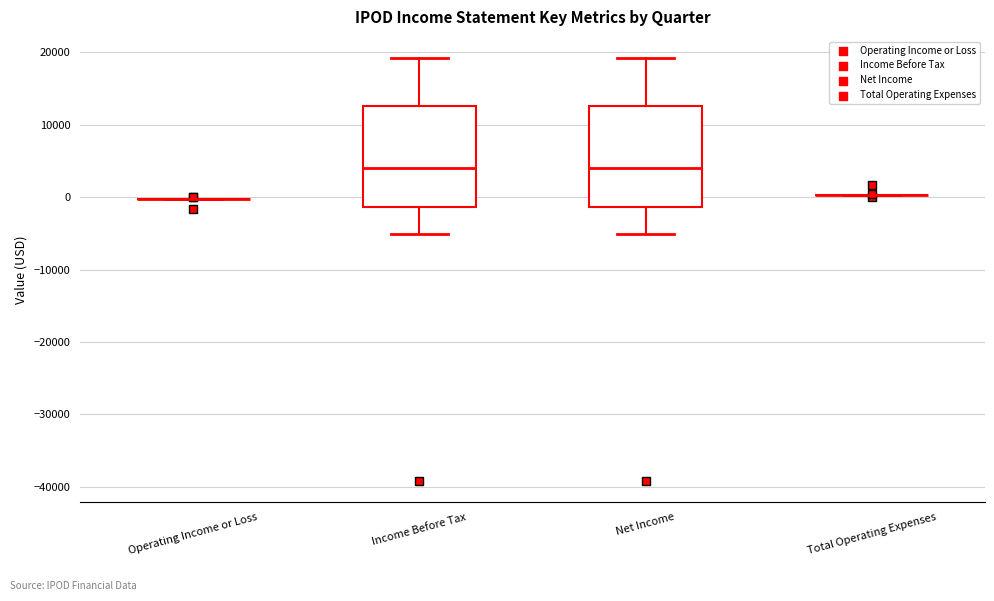

Reading left to right, read every box against the y-axis: the position of its median line, the range the box covers, and the ends of its whiskers. The values are not printed on the chart, so give them approximately, as read against the axis.

Operating Income or Loss: box collapsed to a line at 0, whiskers 0 to 0
Income Before Tax: median 4000, box -1000 to 13000, whiskers -5000 to 19000
Net Income: median 4000, box -1000 to 13000, whiskers -5000 to 19000
Total Operating Expenses: box collapsed to a line at 0, whiskers 0 to 0